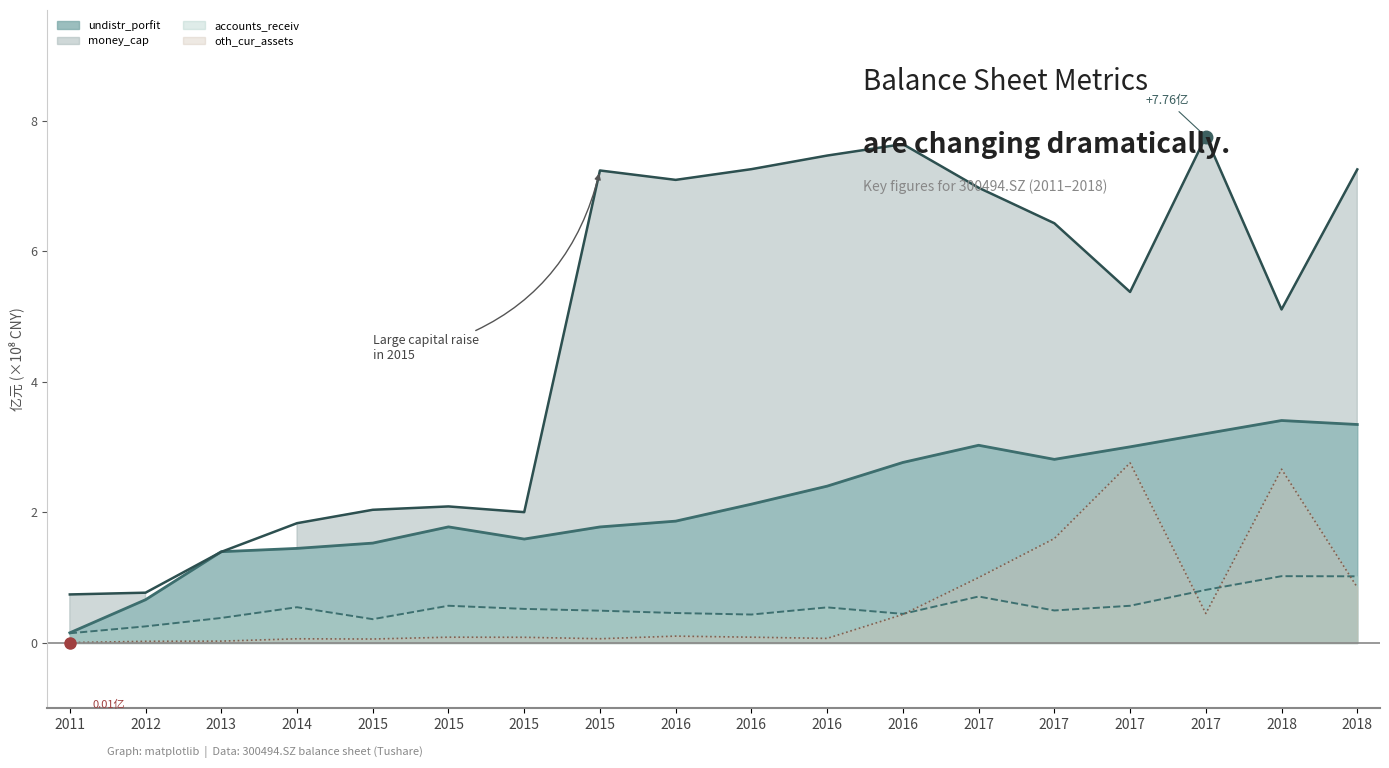

What is the value of the accounts_receiv point at the 10th from the left?

0.4